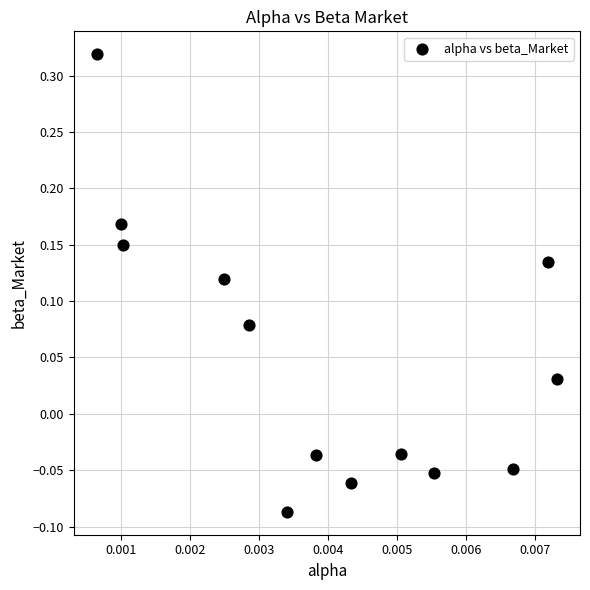

What is the range of Y values (max minus min)?

0.4